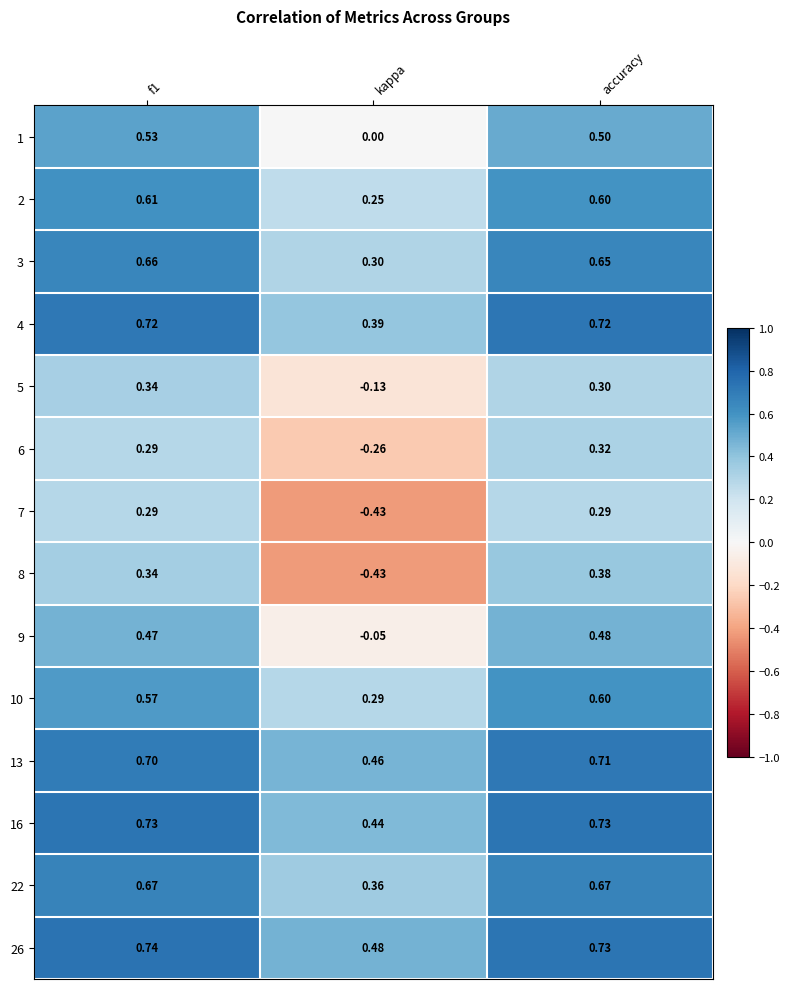

Where is 6 nearest to the value 0?

kappa